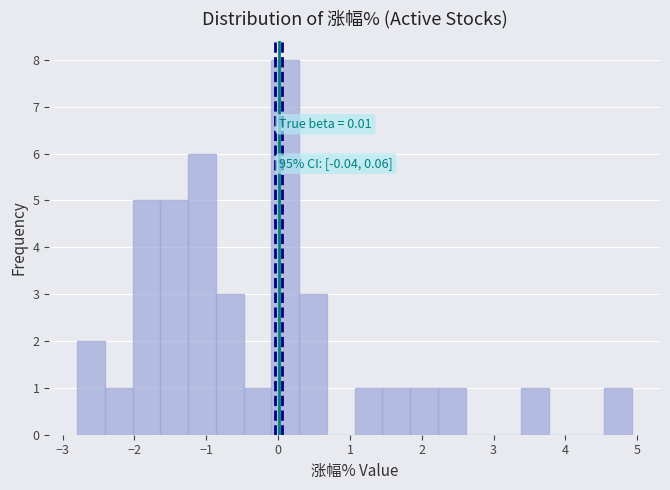

Around what value on the x-axis is the tallest bar? Give the approximate position of its centre, as read against the axis.

0.1